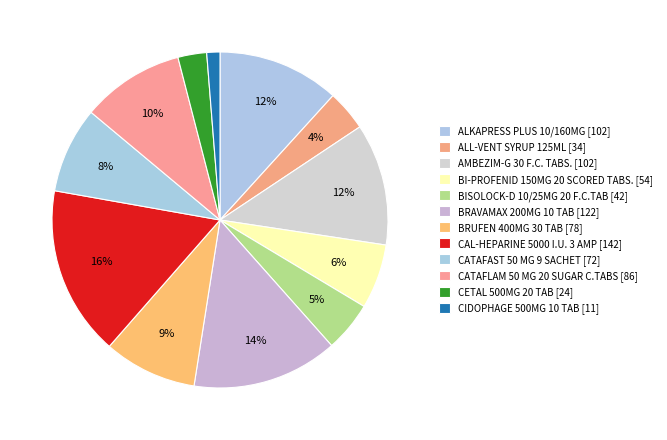

Is there a majority slice in this chart?

No